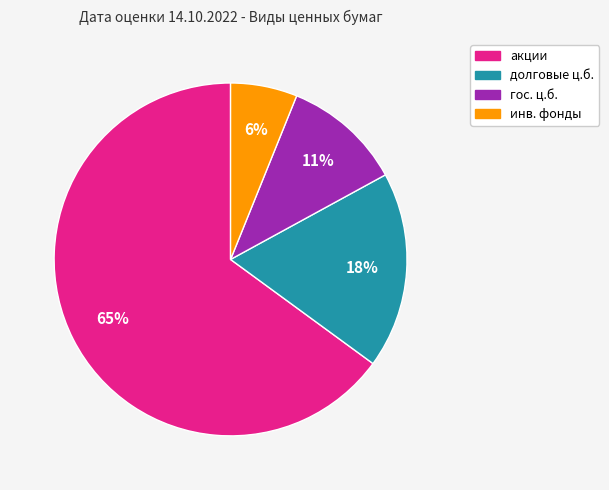

To the nearest percent, what is the average slice percentage?

25%